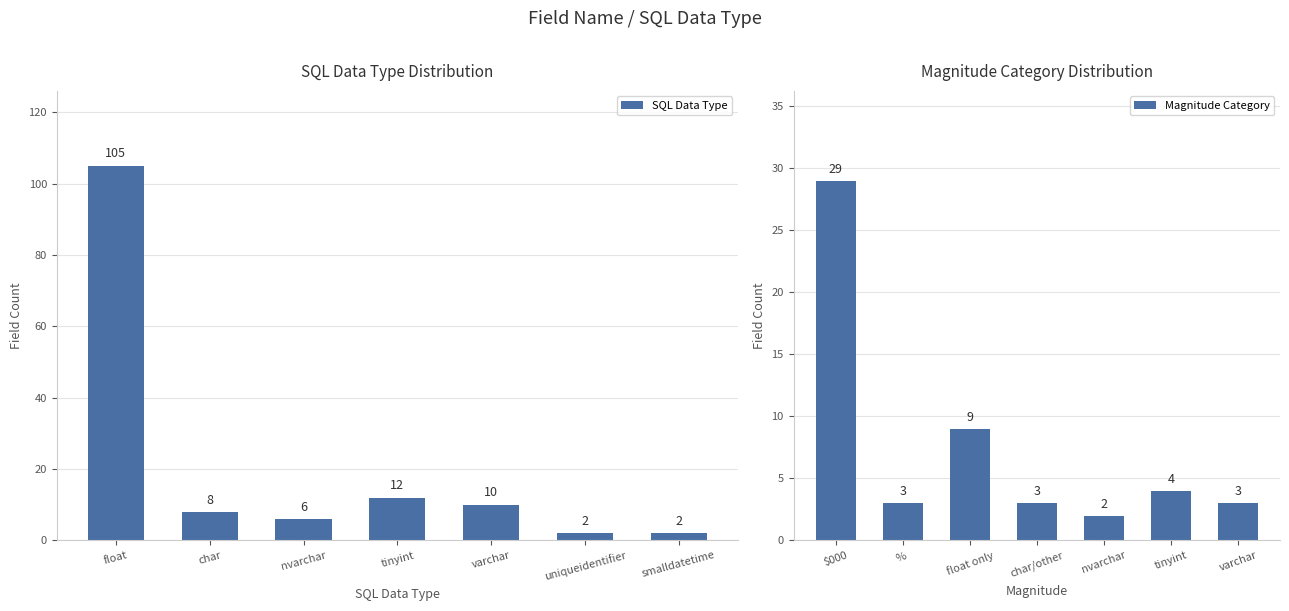

Is it true that Magnitude Category equals 14 at $000?

False